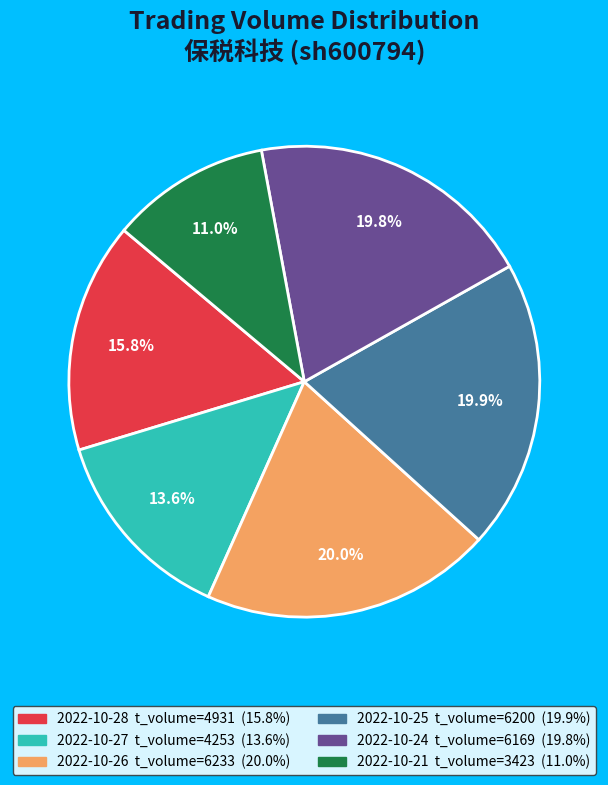

Is there a majority slice in this chart?

No